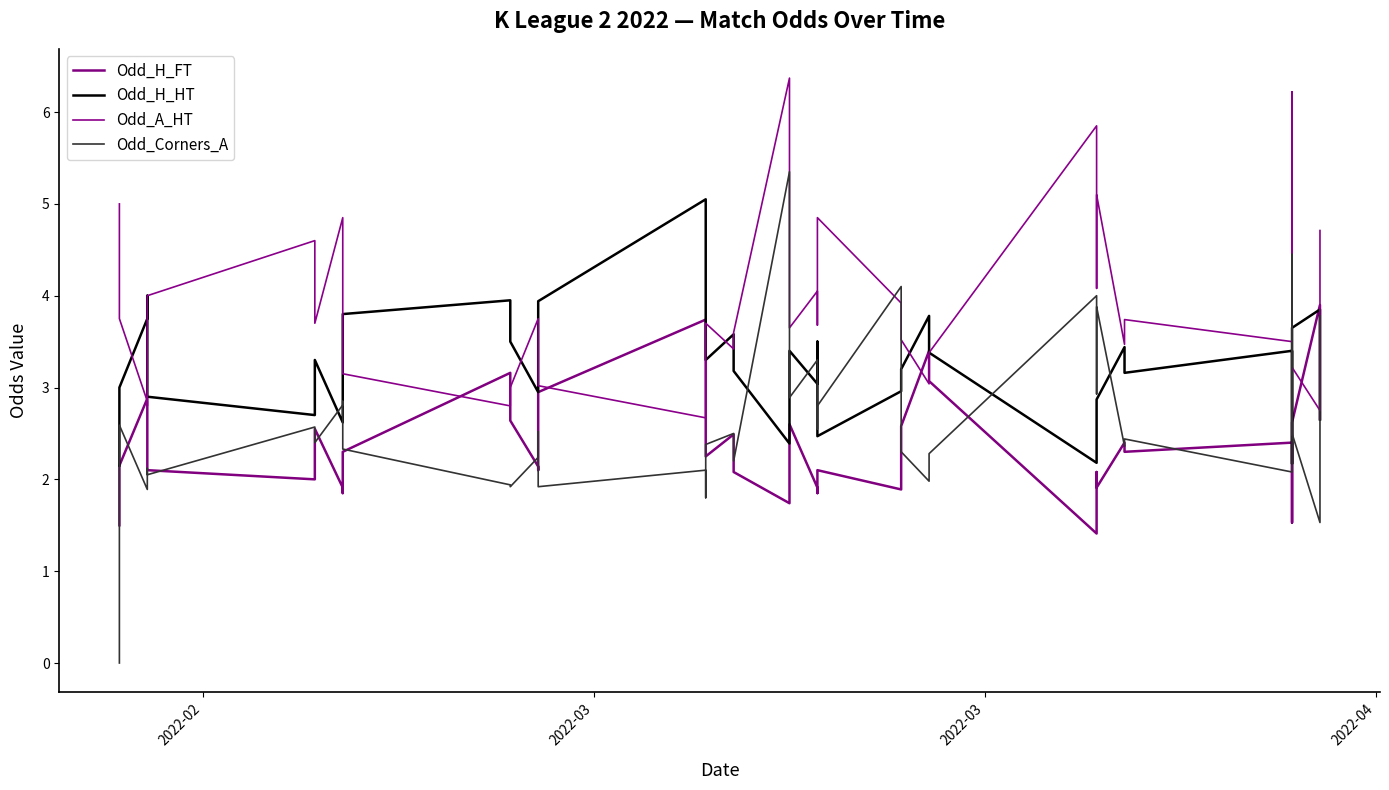

What is the value of the Odd_A_HT point at the 19th from the left?

3.4